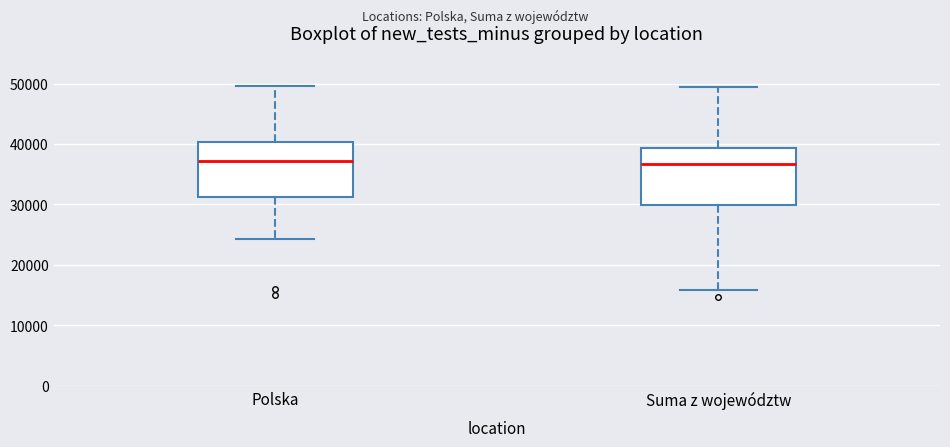

Reading left to right, read every box against the y-axis: the position of its median line, the range the box covers, and the ends of its whiskers. The values are not printed on the chart, so give them approximately, as read against the axis.

Polska: median 37000, box 31000 to 40000, whiskers 24000 to 50000
Suma z województw: median 37000, box 30000 to 39000, whiskers 16000 to 49000